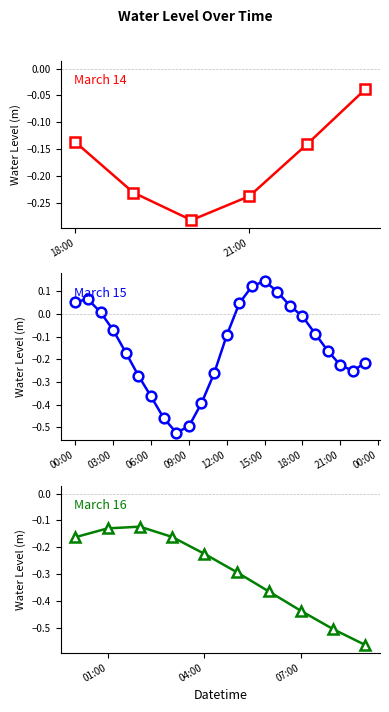

Does the chart display data point markers on the line(s)?

Yes